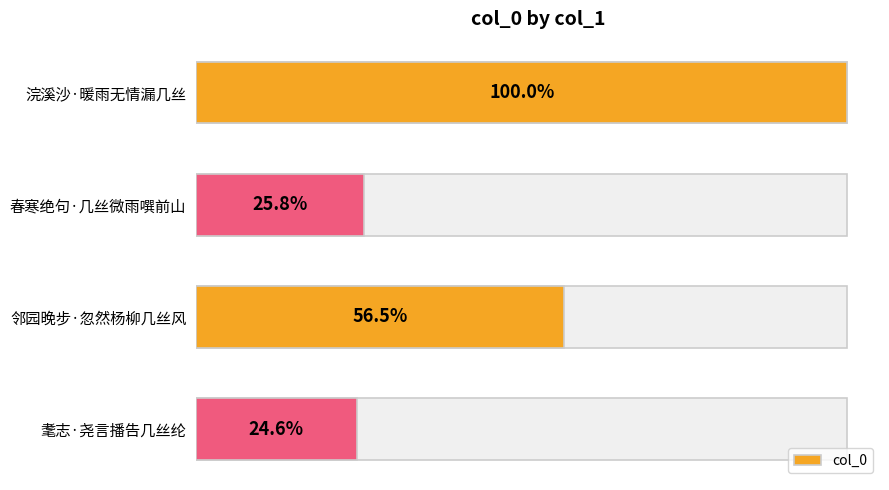

Reading left to right, transcribe all the data shown in this chart.

355362	91853	200711	87516